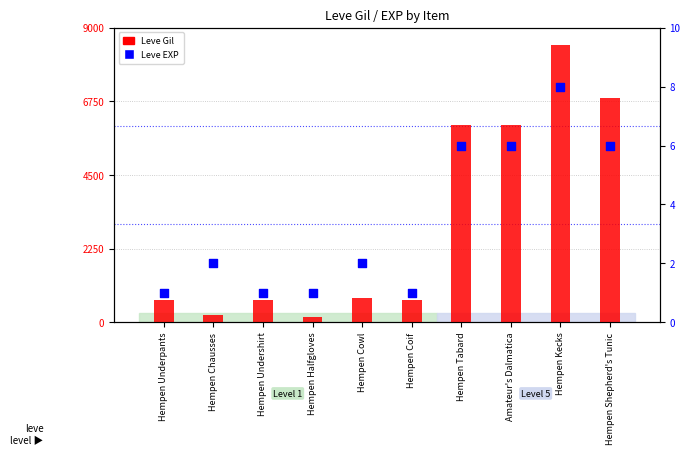

Which series contains the highest Y value?

Leve Gil